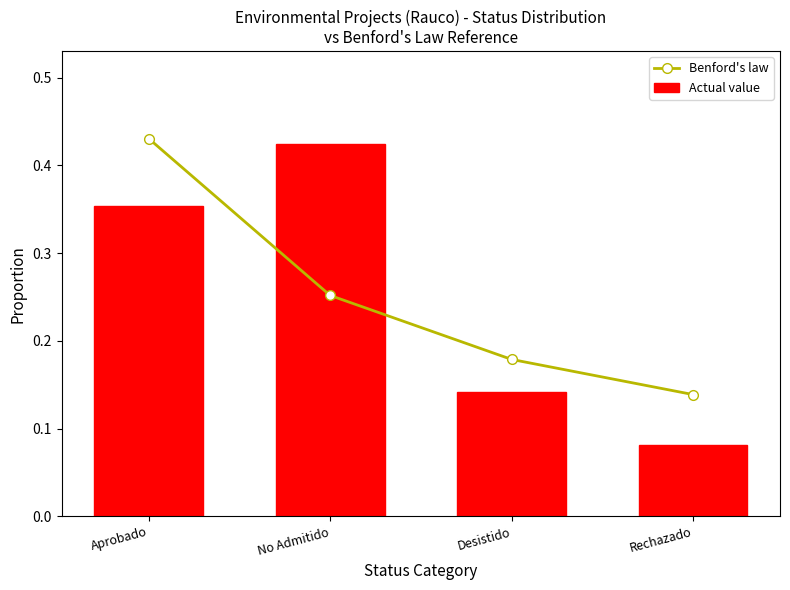

Where is Benford's law nearest to the value 0?

Rechazado